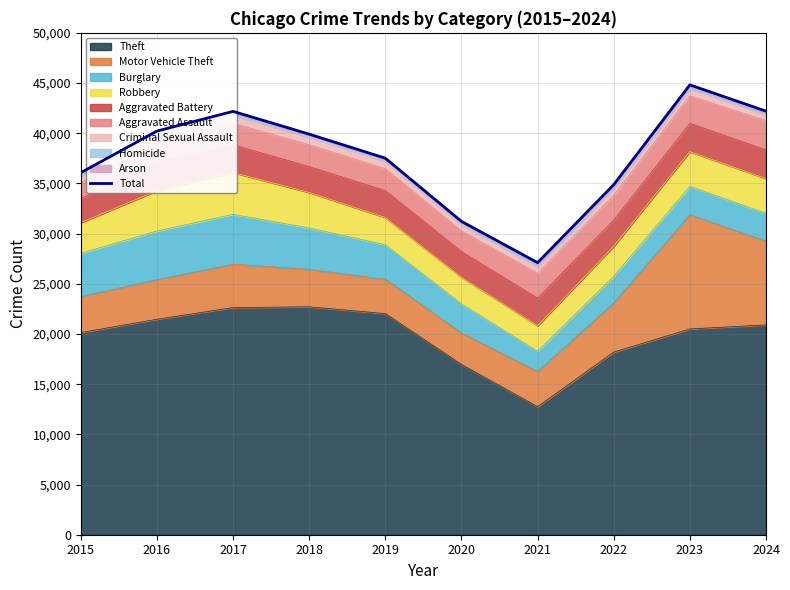

How many interior local valleys (lower than both neighbors) does the data have?

1